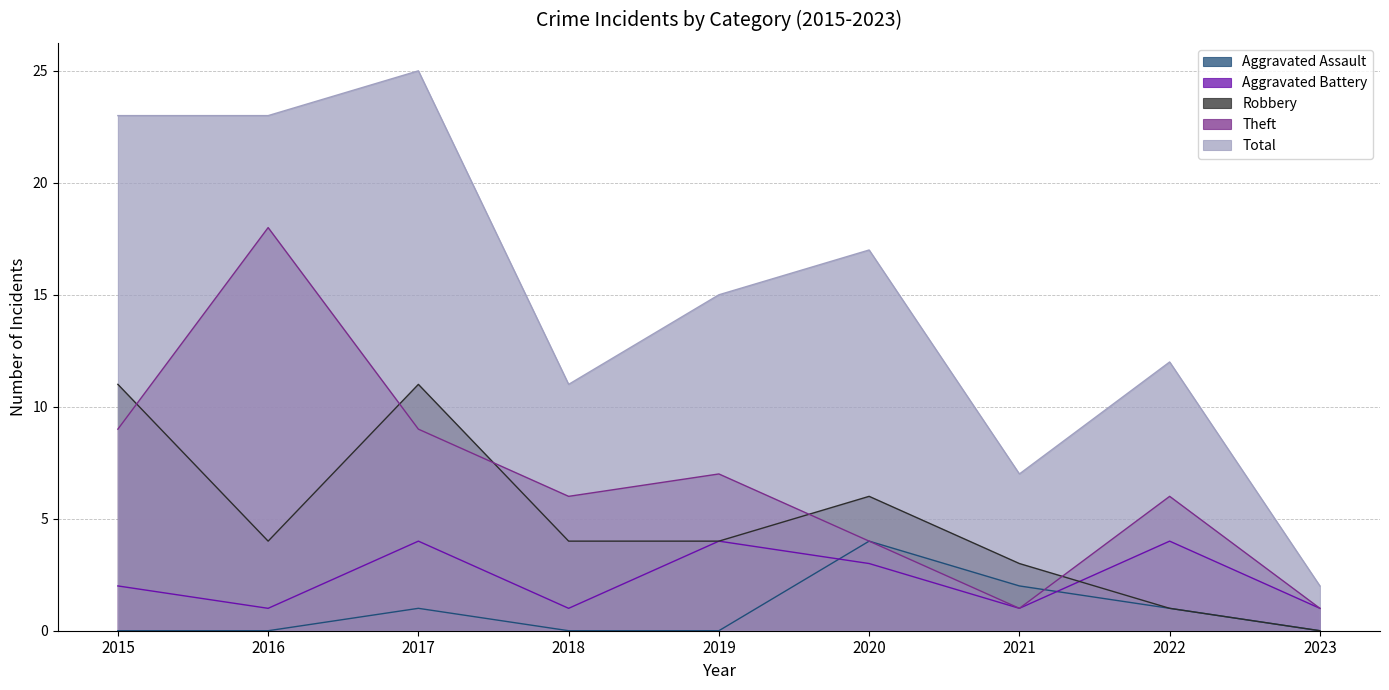

At which category does Robbery reach its first local peak?

2017